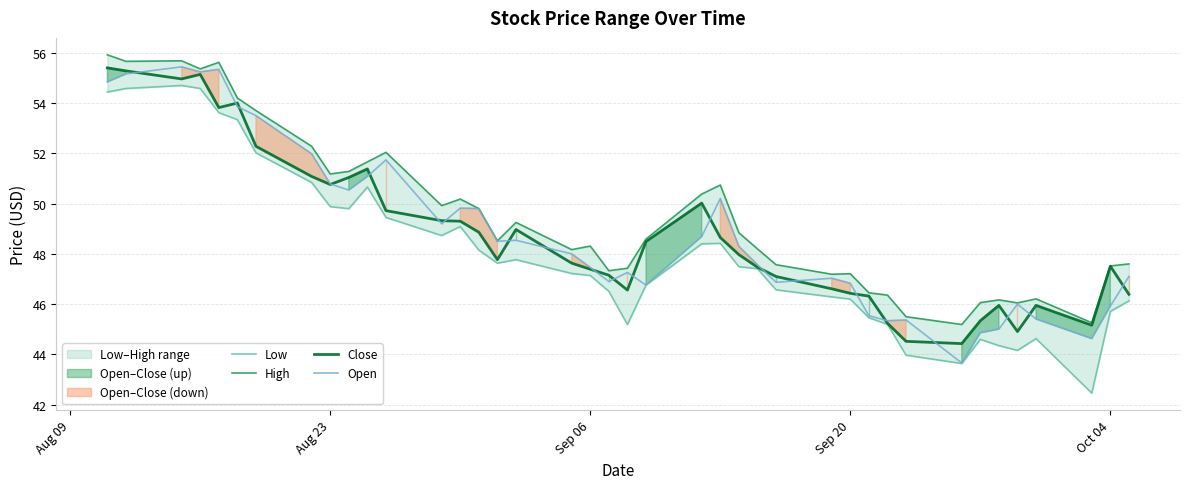

What is the highest value of the Open series?

55.4